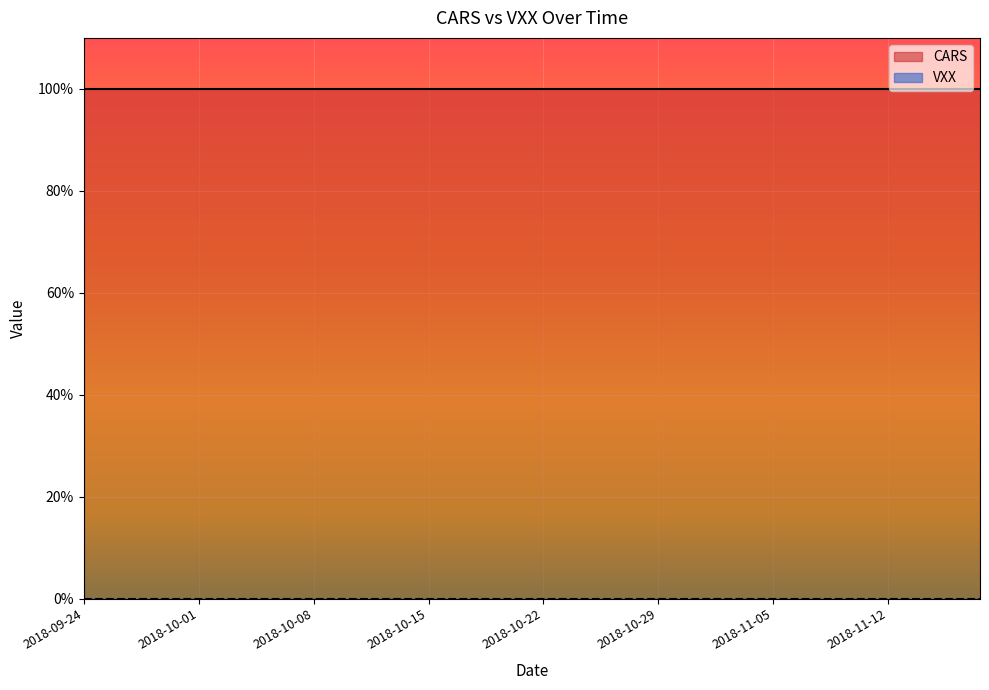

Is it true that VXX equals 0 at 2018-11-14?

True